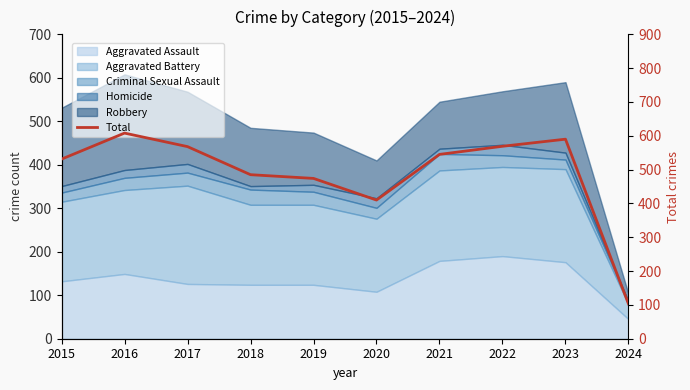

What is the change in value from 2018 to 2021?

+60